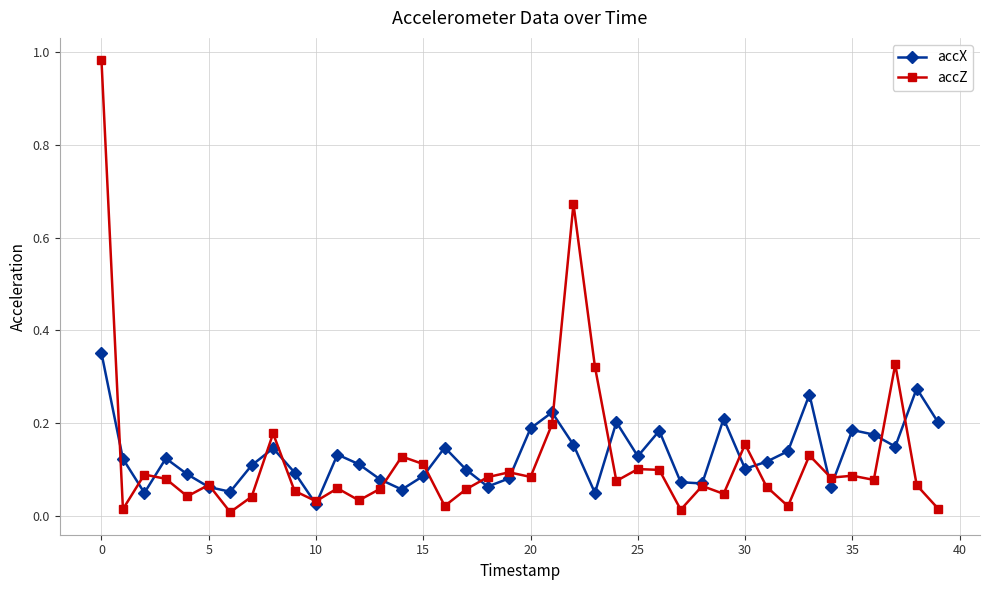

In accZ, how many points are higher than both neighbors (excluding endpoints)?

13